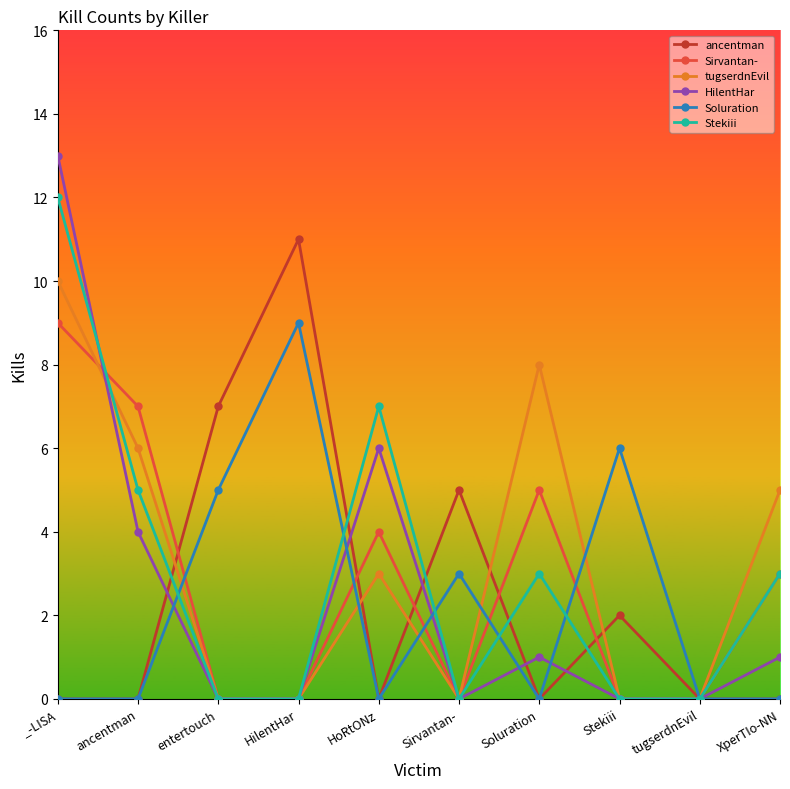

At which category does Sirvantan- reach its first local peak?

HoRtONz